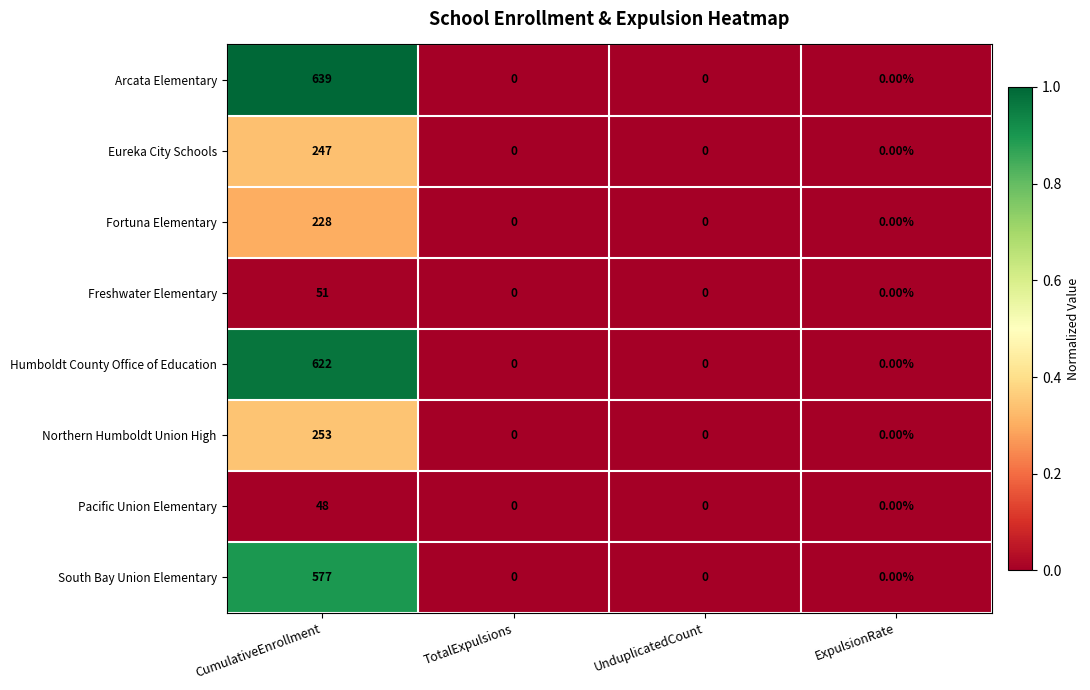

Between CumulativeEnrollment and UnduplicatedCount, which series saw the biggest shift?

Arcata Elementary